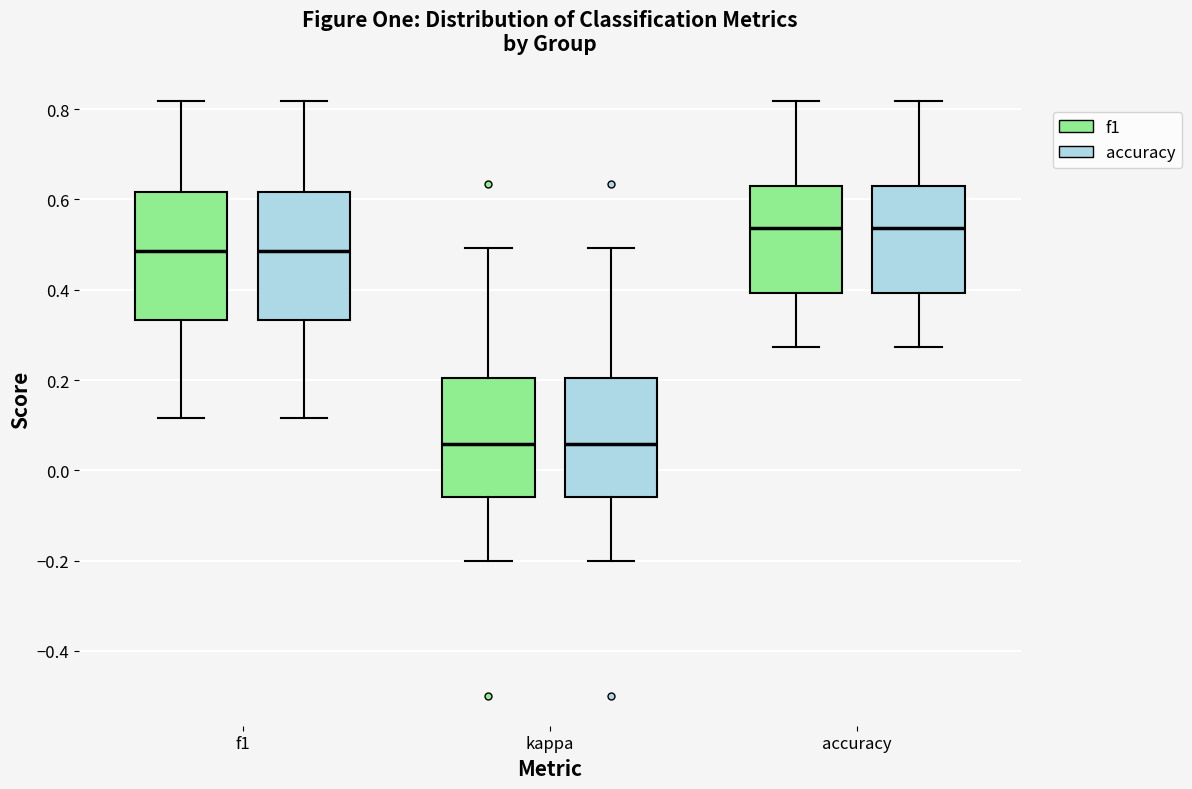

Where is the lower edge of the box for accuracy (f1) on the y-axis? The values are not printed on the chart, so give them approximately, as read against the axis.

0.40